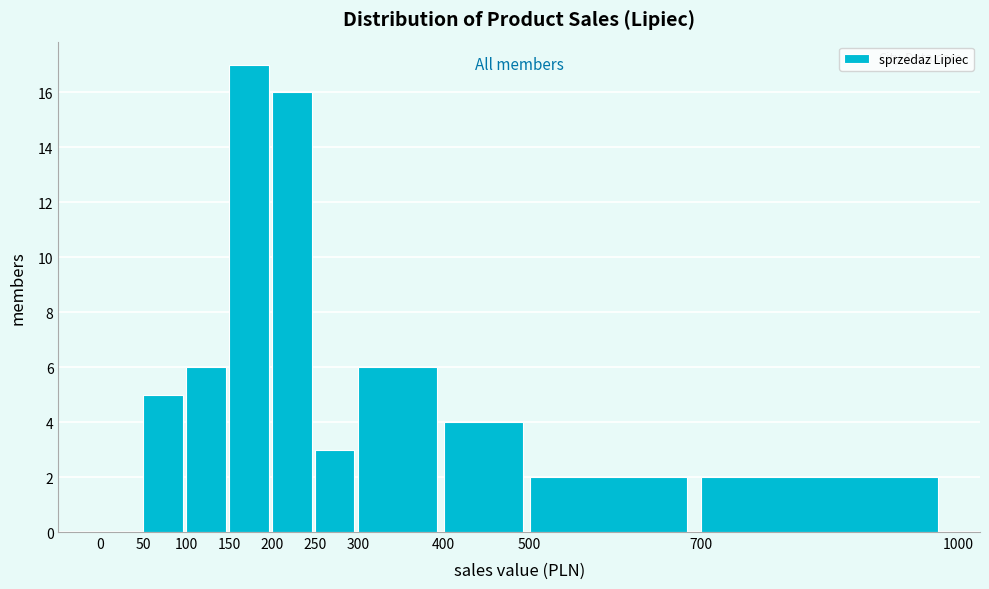

Over which range of the x-axis is the bar tallest?

150 to 200